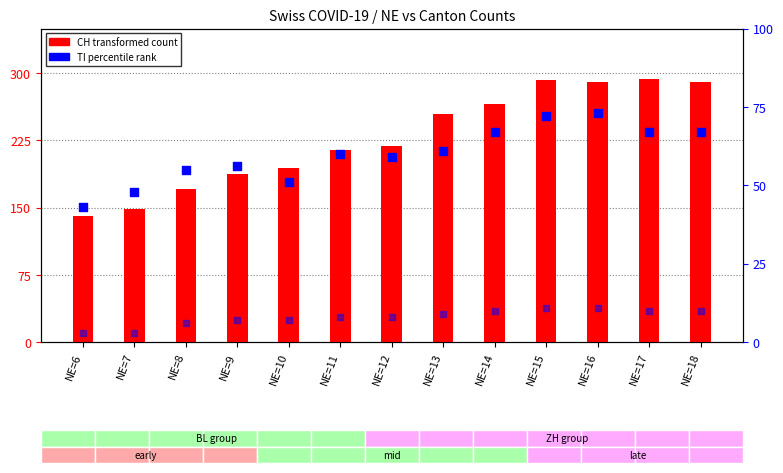

At how many categories does at least one series exceed 185?

10